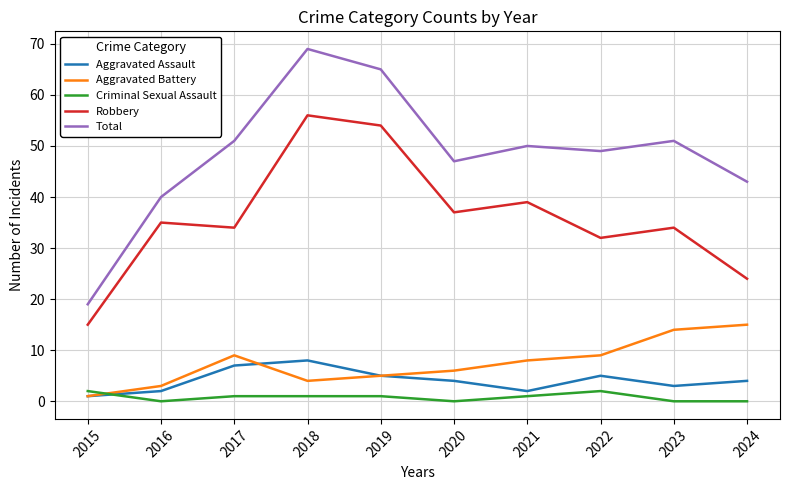

What is the approximate value of Total at 2018, to the nearest 5?

70